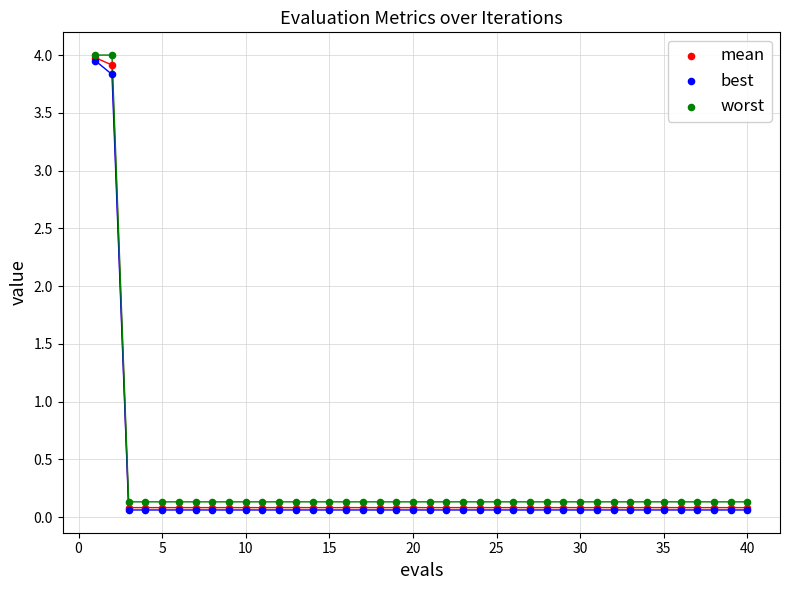

What are all the series names shown in the legend?

mean, best, worst